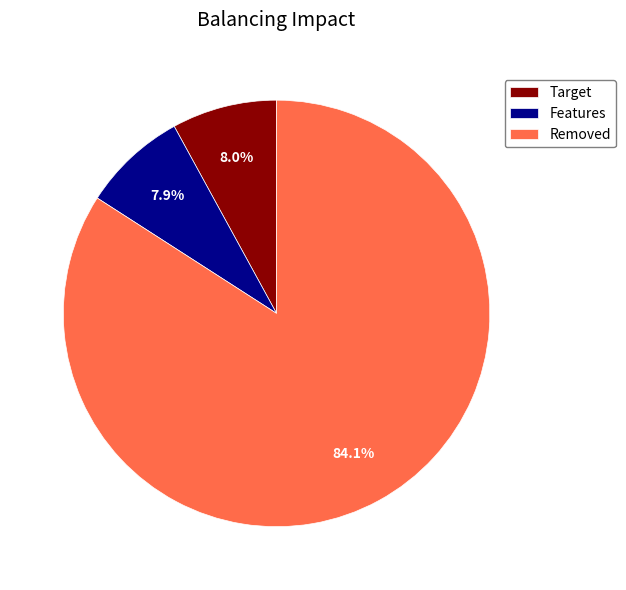

Combined, do Target and Features account for over 50%?

No